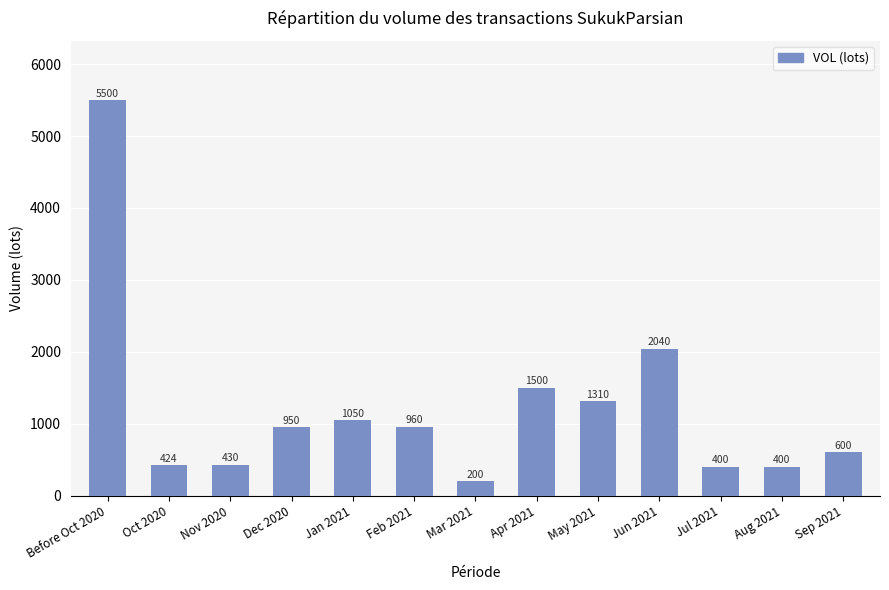

What is the maximum value shown in the chart?

5500